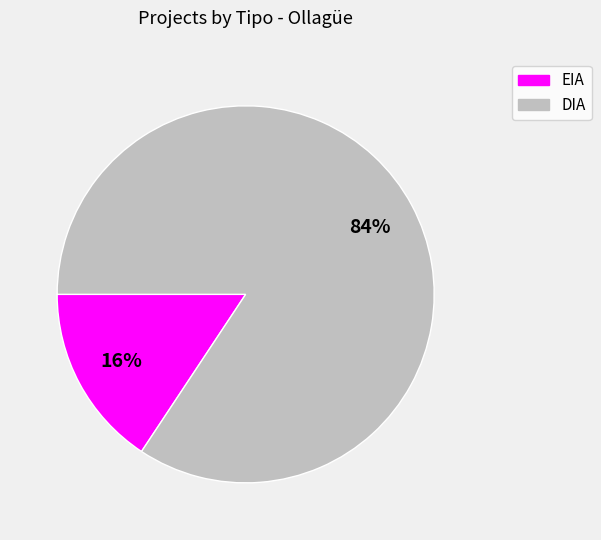

To the nearest percent, what is the average slice percentage?

50%